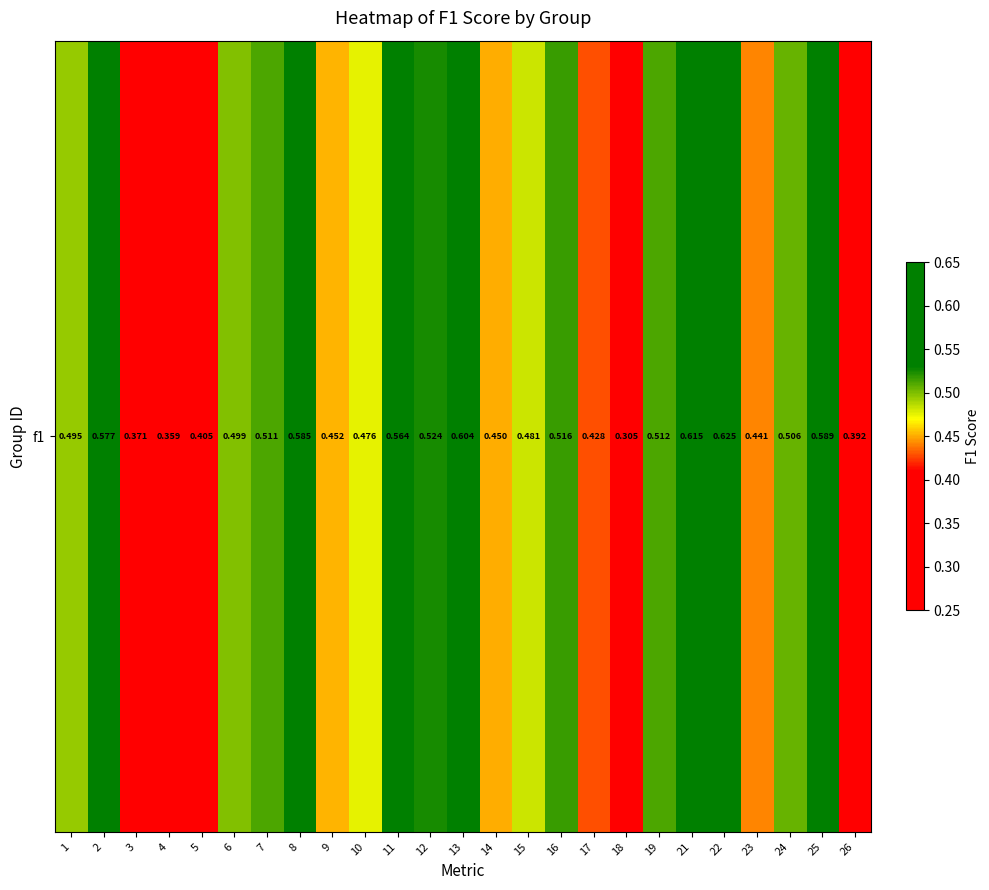

Which label corresponds to the smallest value in the chart?

18